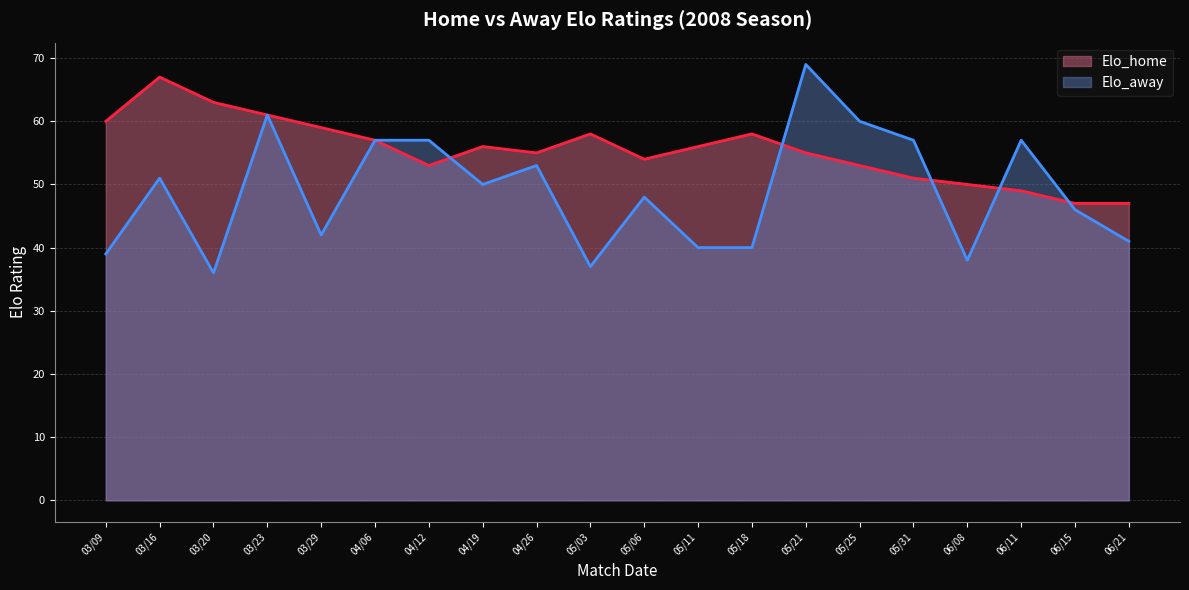

Is it true that Elo_away equals 89 at 04/12?

False